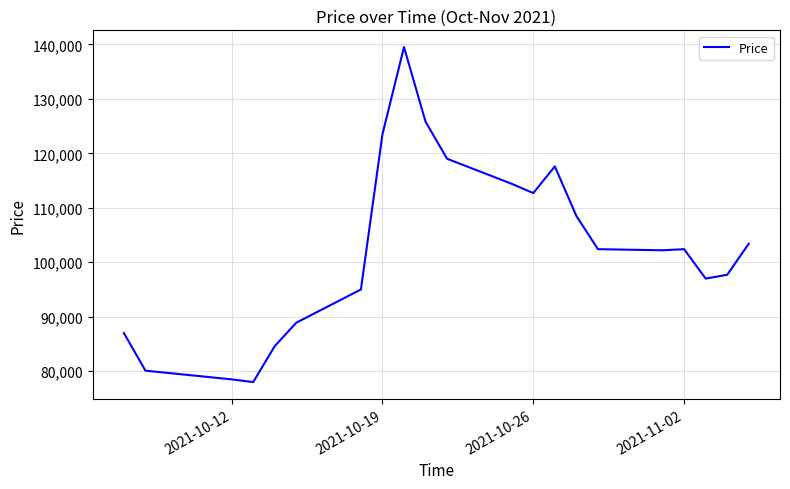

What is the maximum value shown in the chart?

139500